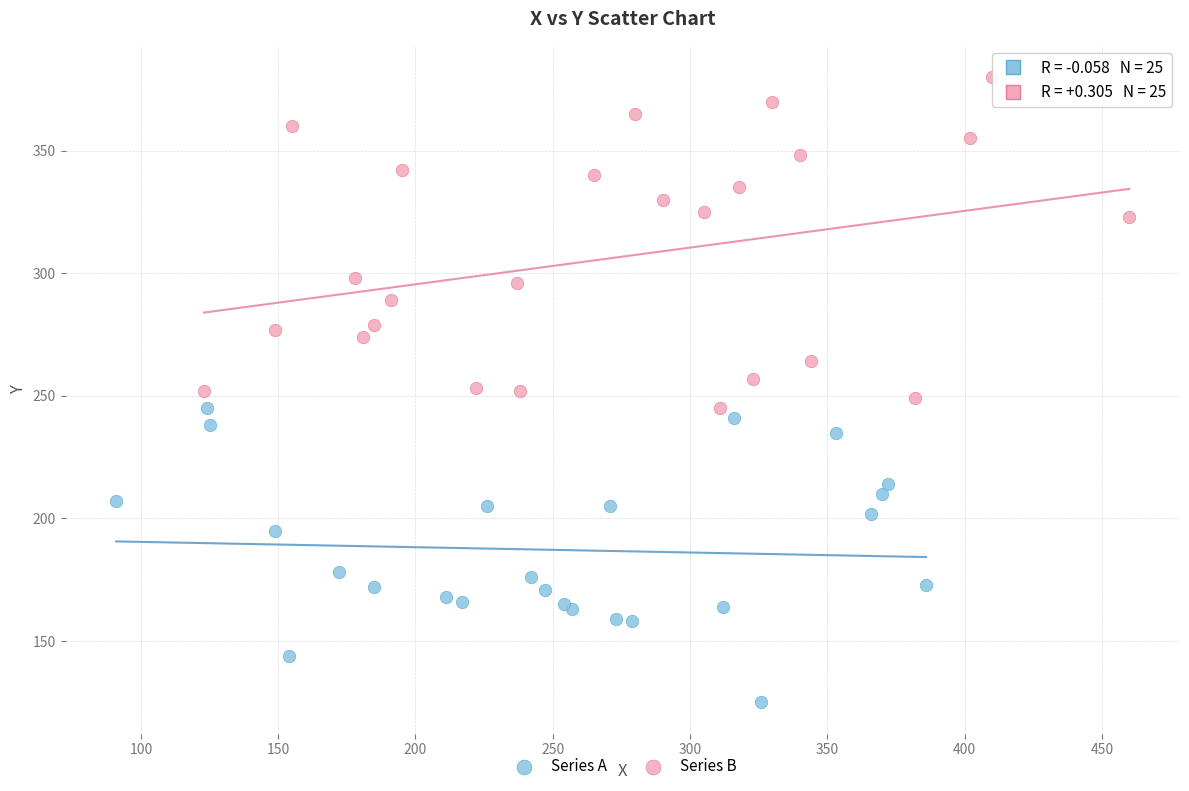

Which series has the largest Y range (max minus min)?

Series B